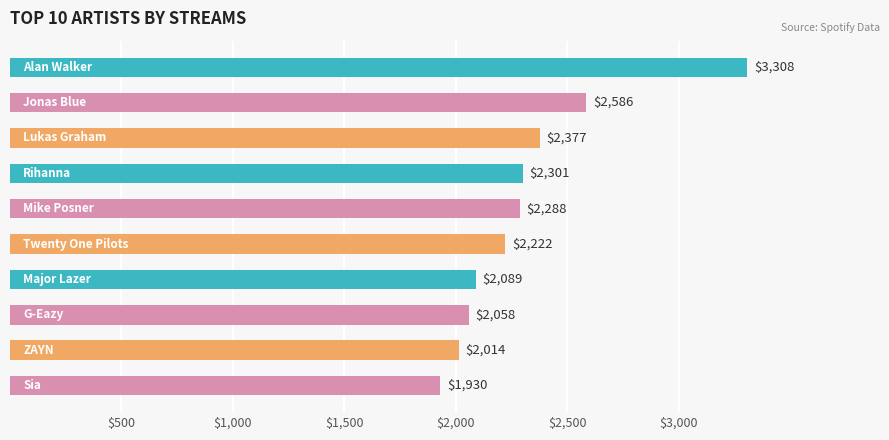

Are the bars horizontal?

Yes